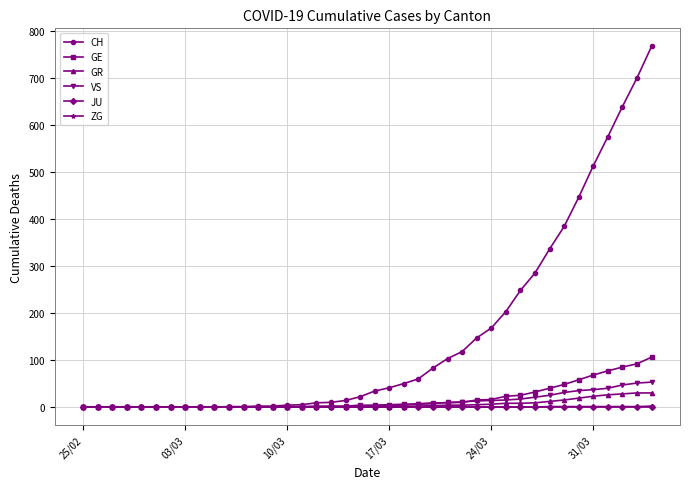

Which series has the largest total across all categories?

CH